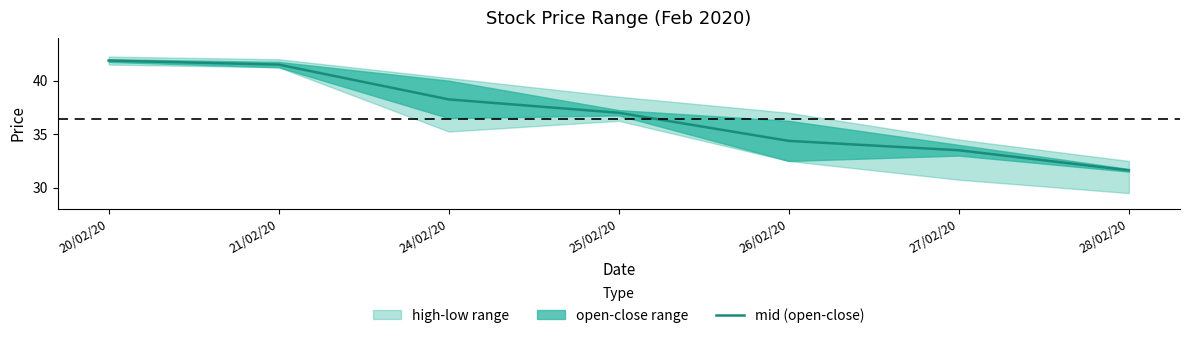

The value at 21/02/20 is 65.2. True or false?

False